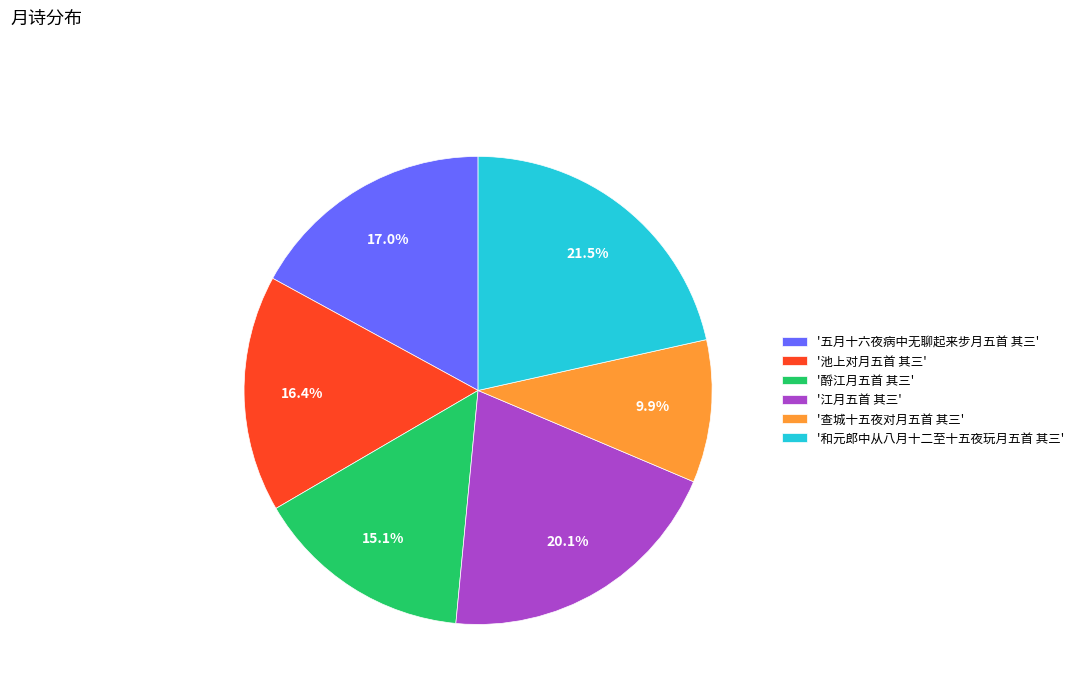

What is the ratio of the value at '江月五首 其三' to the value at '池上对月五首 其三'?

1.2